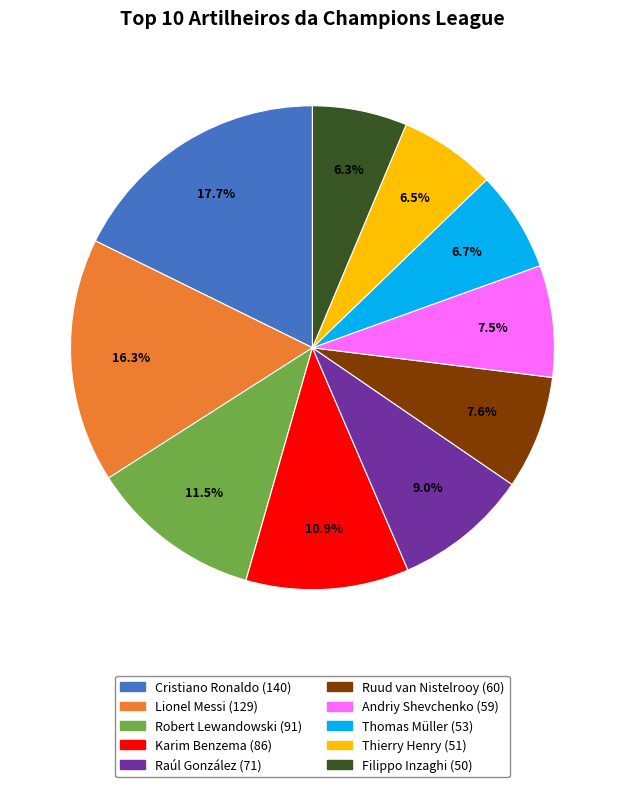

To the nearest percent, what percentage of the pie is Thomas Müller?

7%